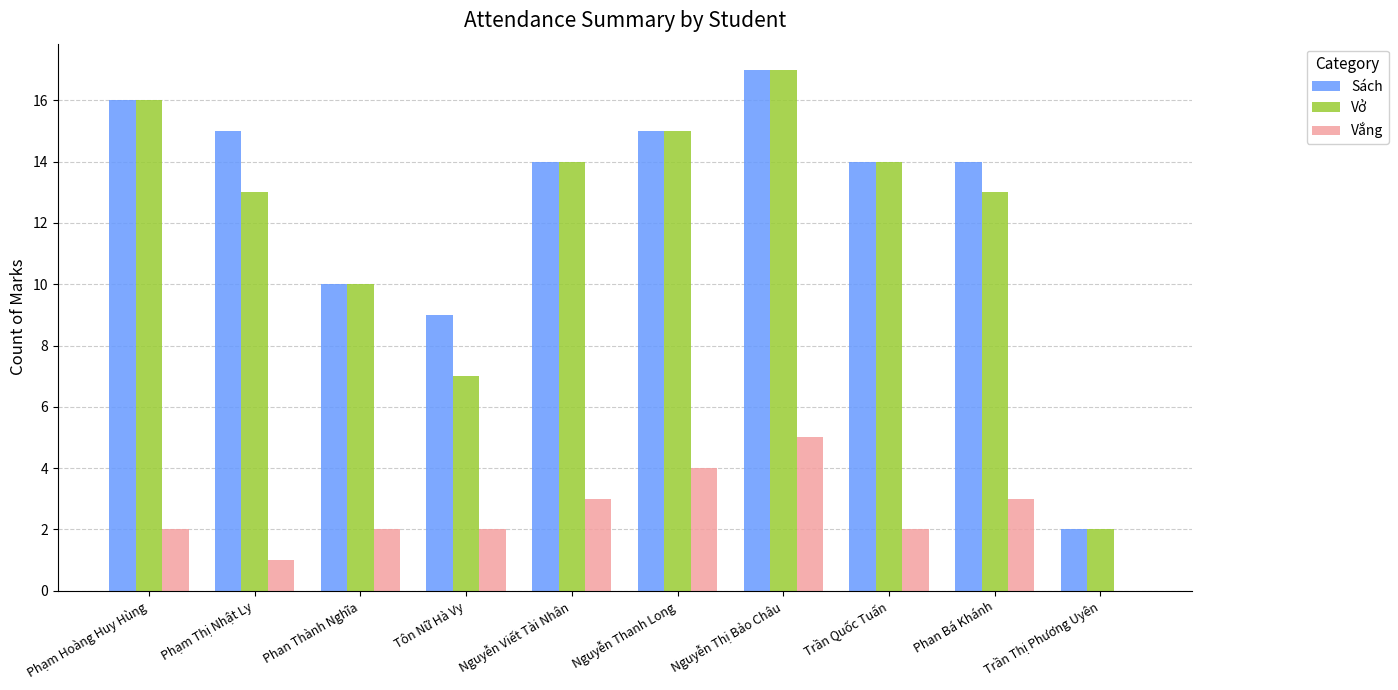

Where does the Vở series first go above 14?

Phạm Hoàng Huy Hùng